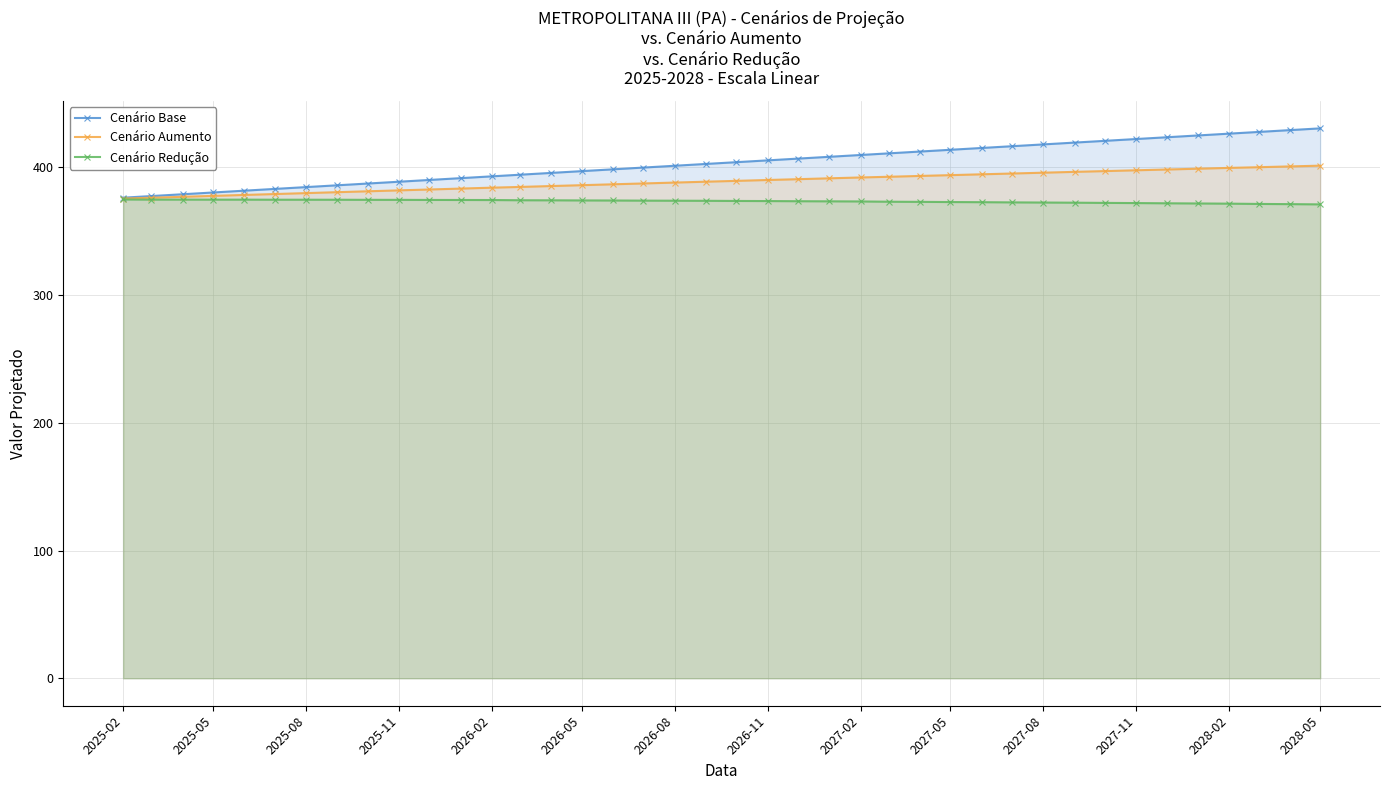

Reading left to right, what are all the values shown in this chart?

Cenário Base: 376.3	377.6	379.0	380.4	381.8	383.2	384.6	386.0	387.4	388.8	390.2	391.6	393.0	394.3	395.7	397.1	398.5	399.9	401.3	402.7	404.1	405.5	406.9	408.3	409.7	411.0	412.4	413.8	415.2	416.6	418.0	419.4	420.8	422.2	423.6	425.0	426.5	427.8	429.2	430.6
Cenário Aumento: 375.6	376.2	377.0	377.7	378.5	379.1	379.9	380.6	381.3	382.0	382.7	383.4	384.1	384.7	385.4	386.1	386.8	387.4	388.1	388.8	389.5	390.1	390.8	391.5	392.1	392.7	393.3	394.0	394.6	395.2	395.9	396.5	397.1	397.8	398.4	399.0	399.6	400.2	400.8	401.4
Cenário Redução: 374.9	374.8	374.8	374.8	374.8	374.7	374.7	374.7	374.6	374.6	374.5	374.5	374.5	374.3	374.2	374.1	374.1	374.0	373.9	373.9	373.7	373.7	373.5	373.4	373.4	373.1	373.0	372.9	372.8	372.6	372.5	372.4	372.2	372.1	371.9	371.8	371.6	371.4	371.3	371.1